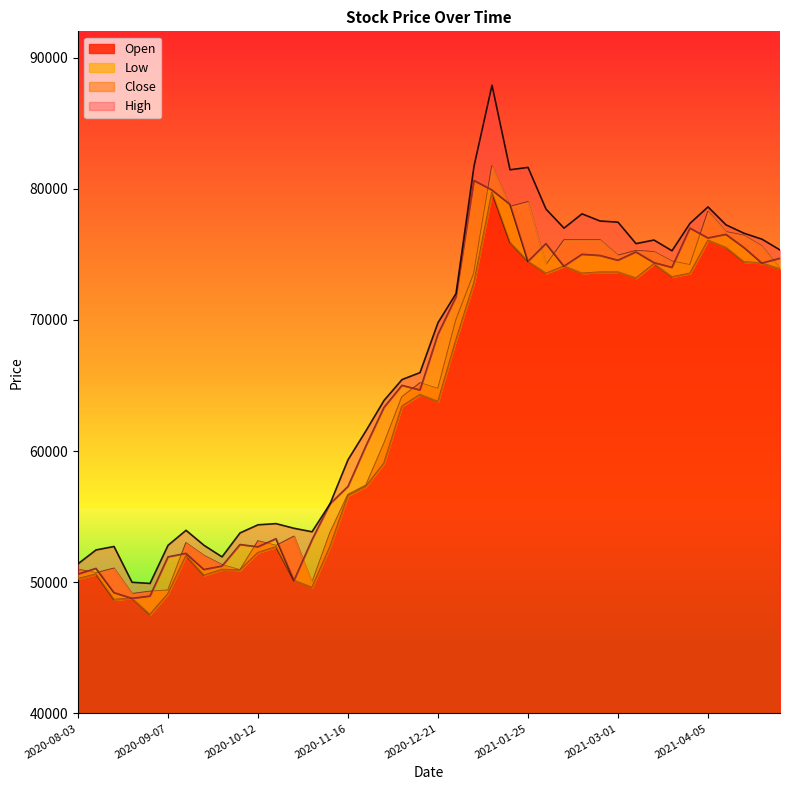

How many data points in High are less than 69792?

20